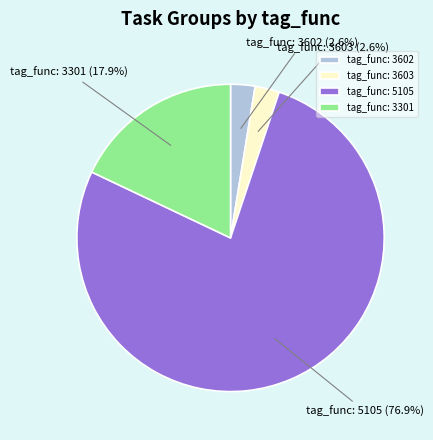

Which category accounts for the majority?

tag_func: 5105